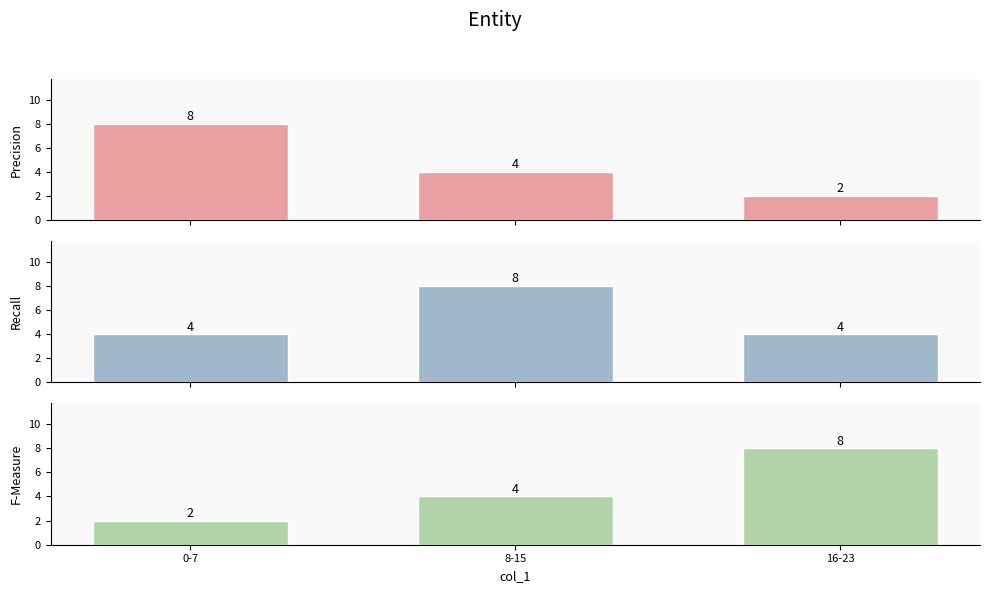

Reading left to right, what are all the values shown in this chart?

Precision: 0-7=8	8-15=4	16-23=2
Recall: 0-7=4	8-15=8	16-23=4
F-Measure: 0-7=2	8-15=4	16-23=8